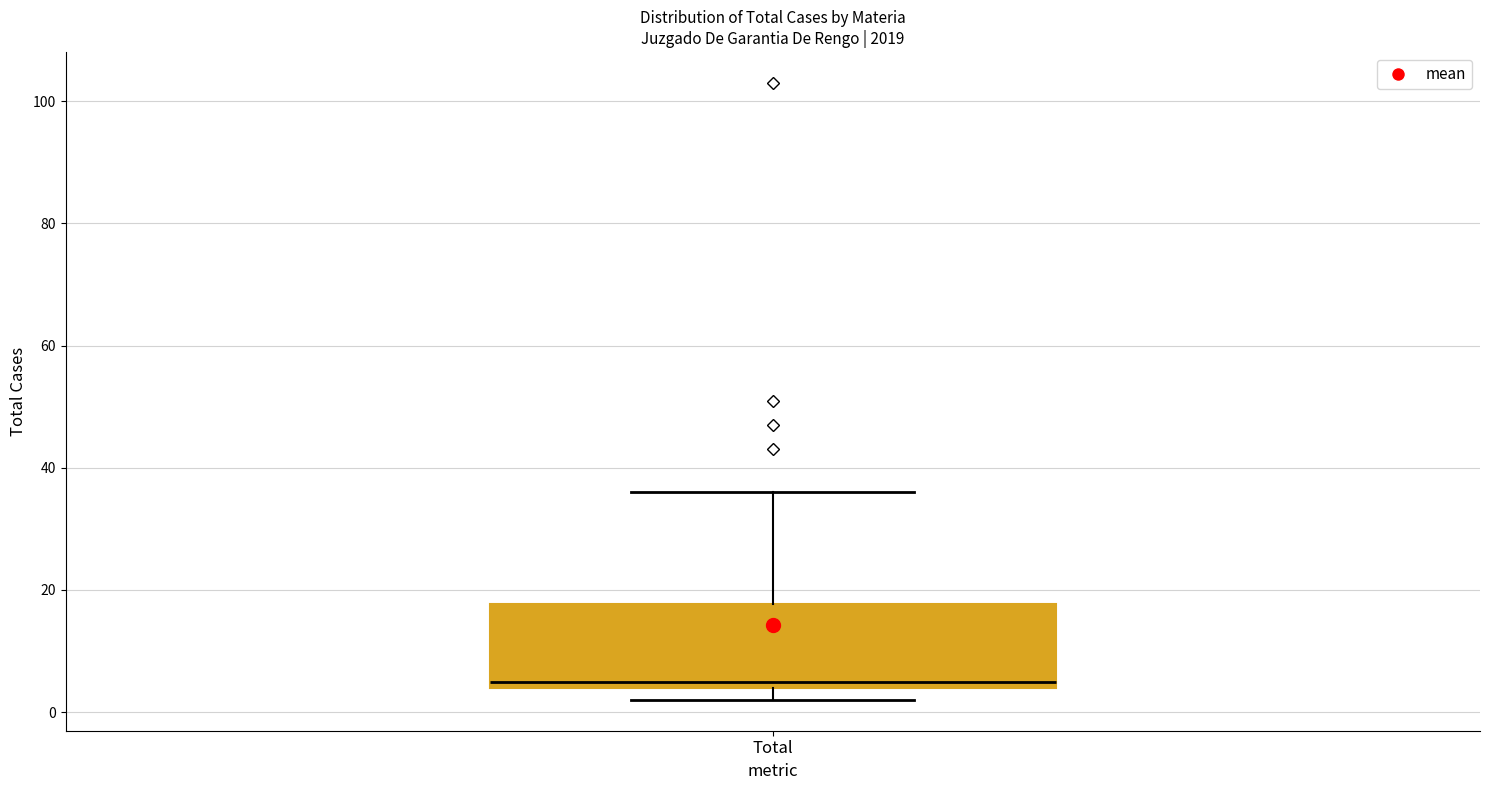

Transcribe this box plot: give where the median line is, the range the box spans, and where the two whiskers end, as read against the y-axis. The values are not printed on the chart, so give them approximately, as read against the axis.

median 6, box 4 to 18, whiskers 2 to 36